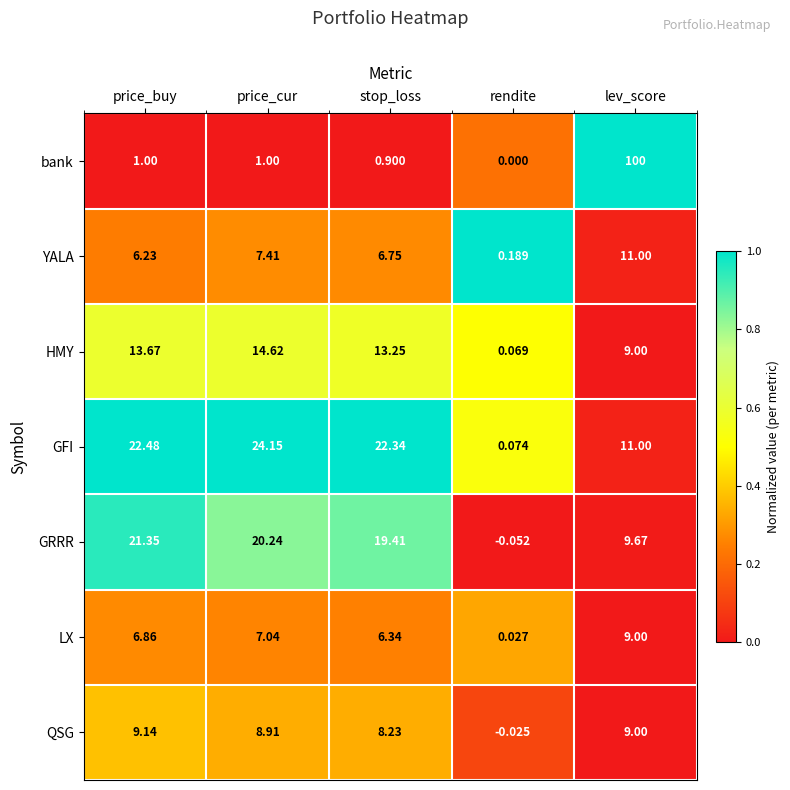

Which series has the largest total across all categories?

bank